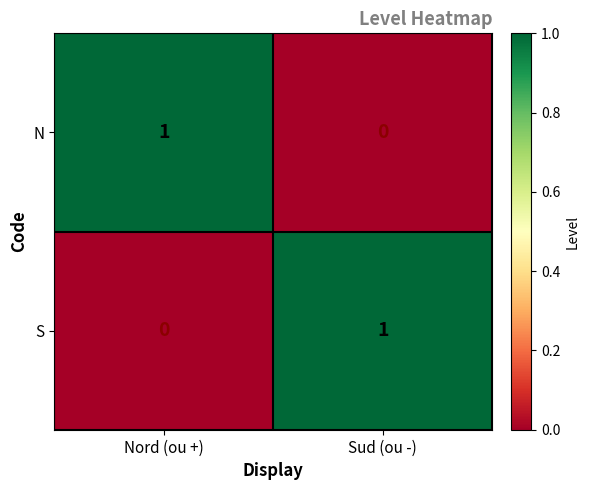

Reading right to left, list all the values displayed in this chart.

N: 0	1
S: 1	0